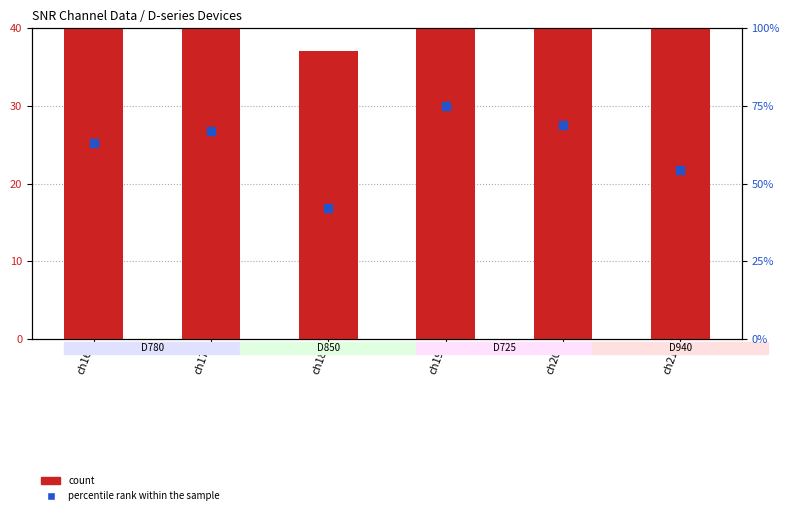

Which series has the largest total across all categories?

count